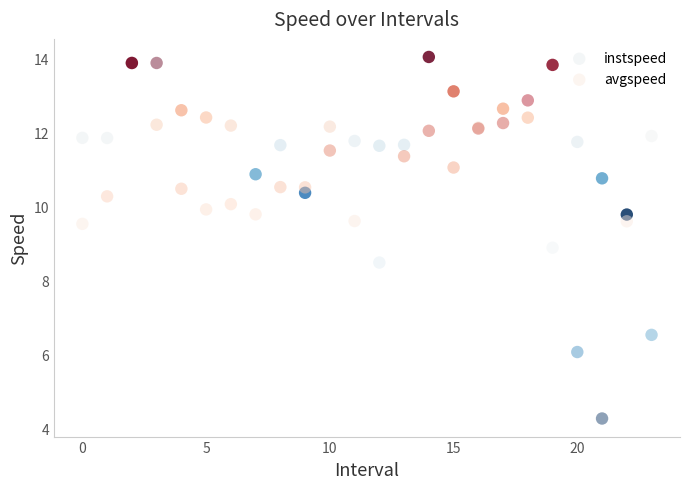

Across all series, what Y value is closest to 9?

8.9